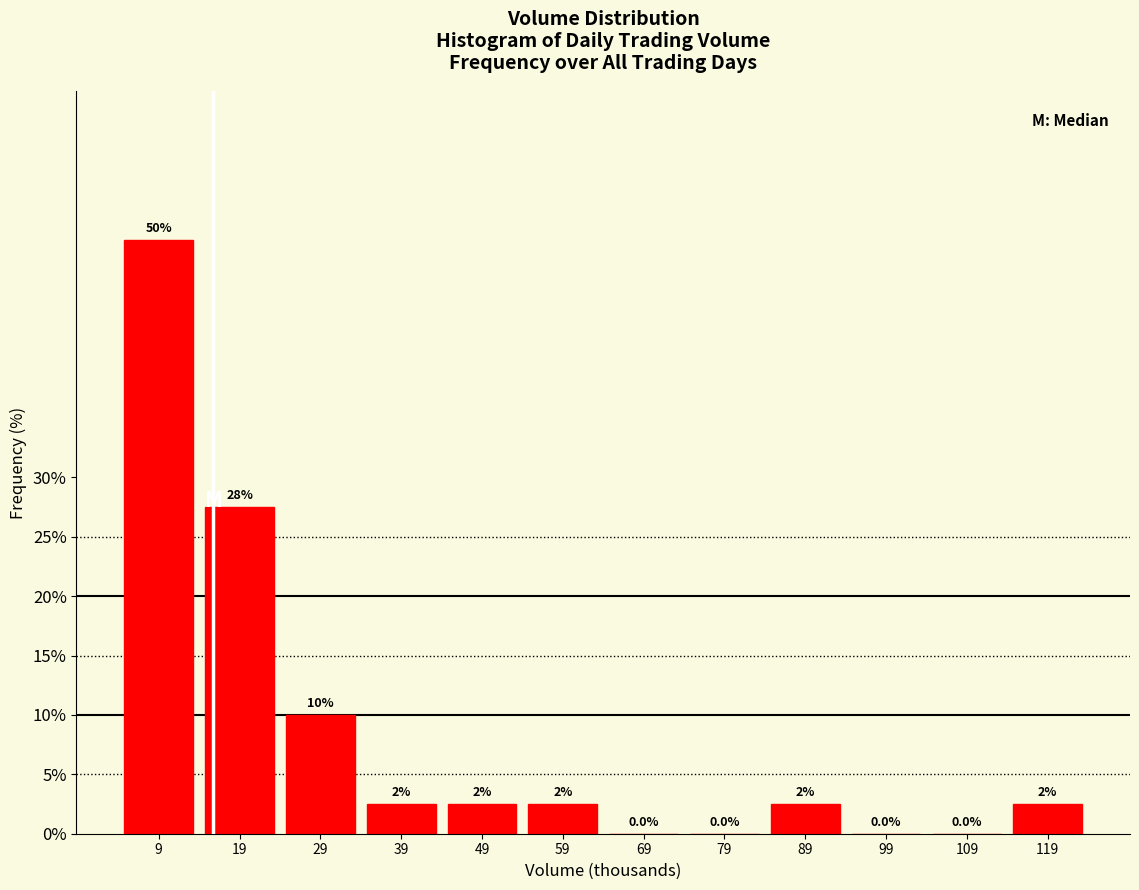

Reading right to left, transcribe all the data shown in this chart.

119=2.5	109=0.0	99=0.0	89=2.5	79=0.0	69=0.0	59=2.5	49=2.5	39=2.5	29=10.0	19=27.5	9=50.0